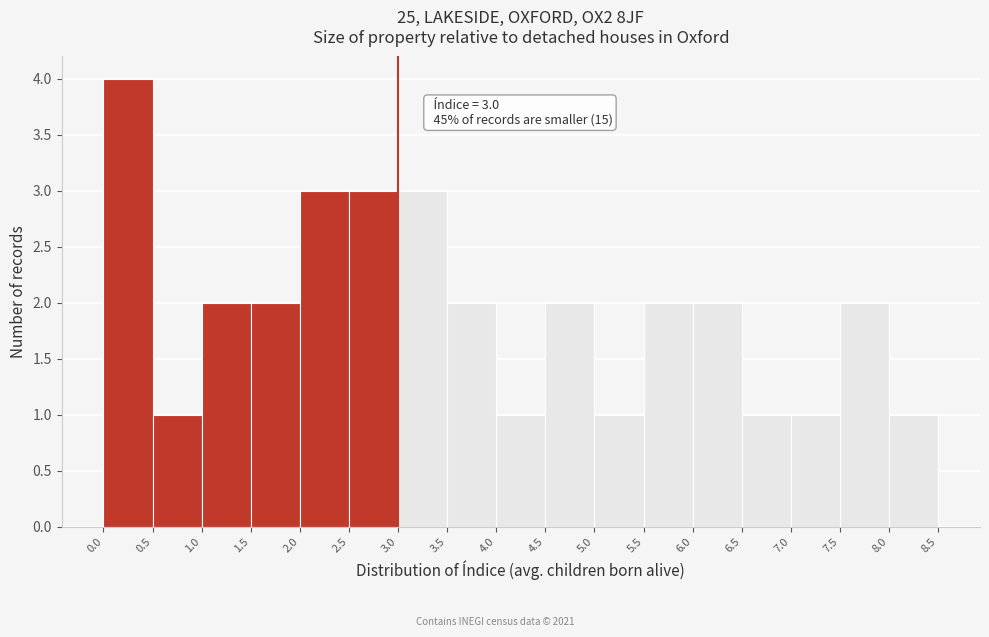

Over which range of the x-axis is the bar tallest?

0.0 to 0.5